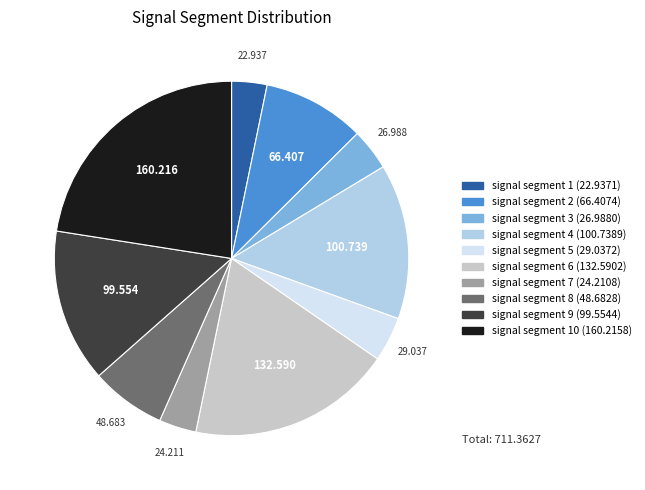

Does any single category account for the majority?

No